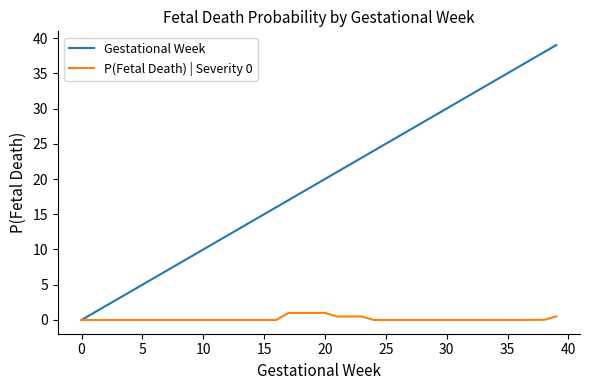

How many distinct data groups are displayed?

2